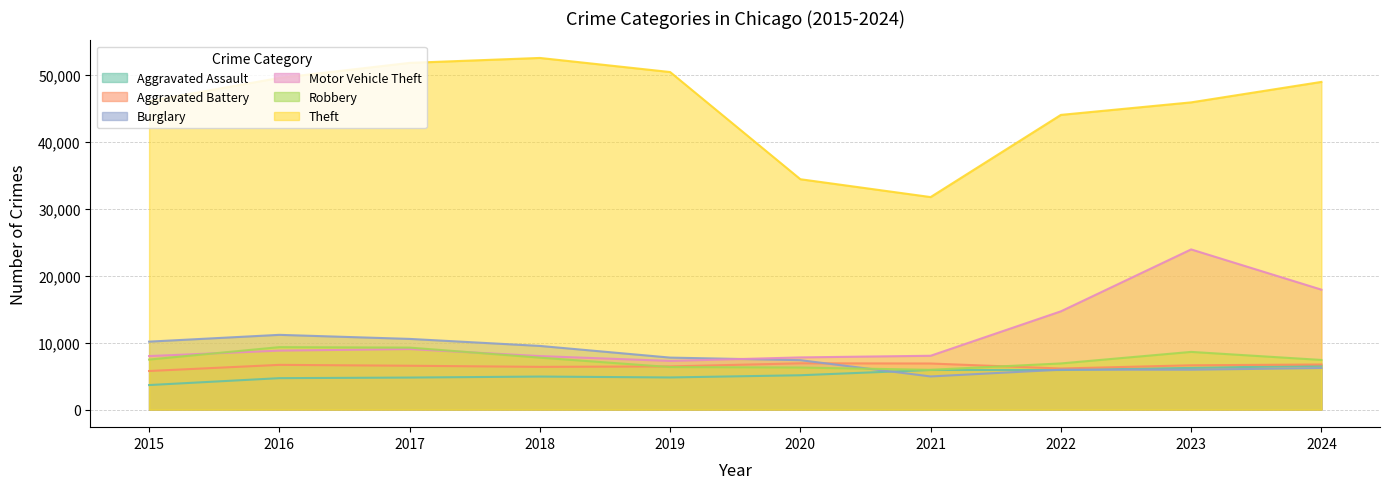

In Robbery, how many points are lower than both neighbors (excluding endpoints)?

1